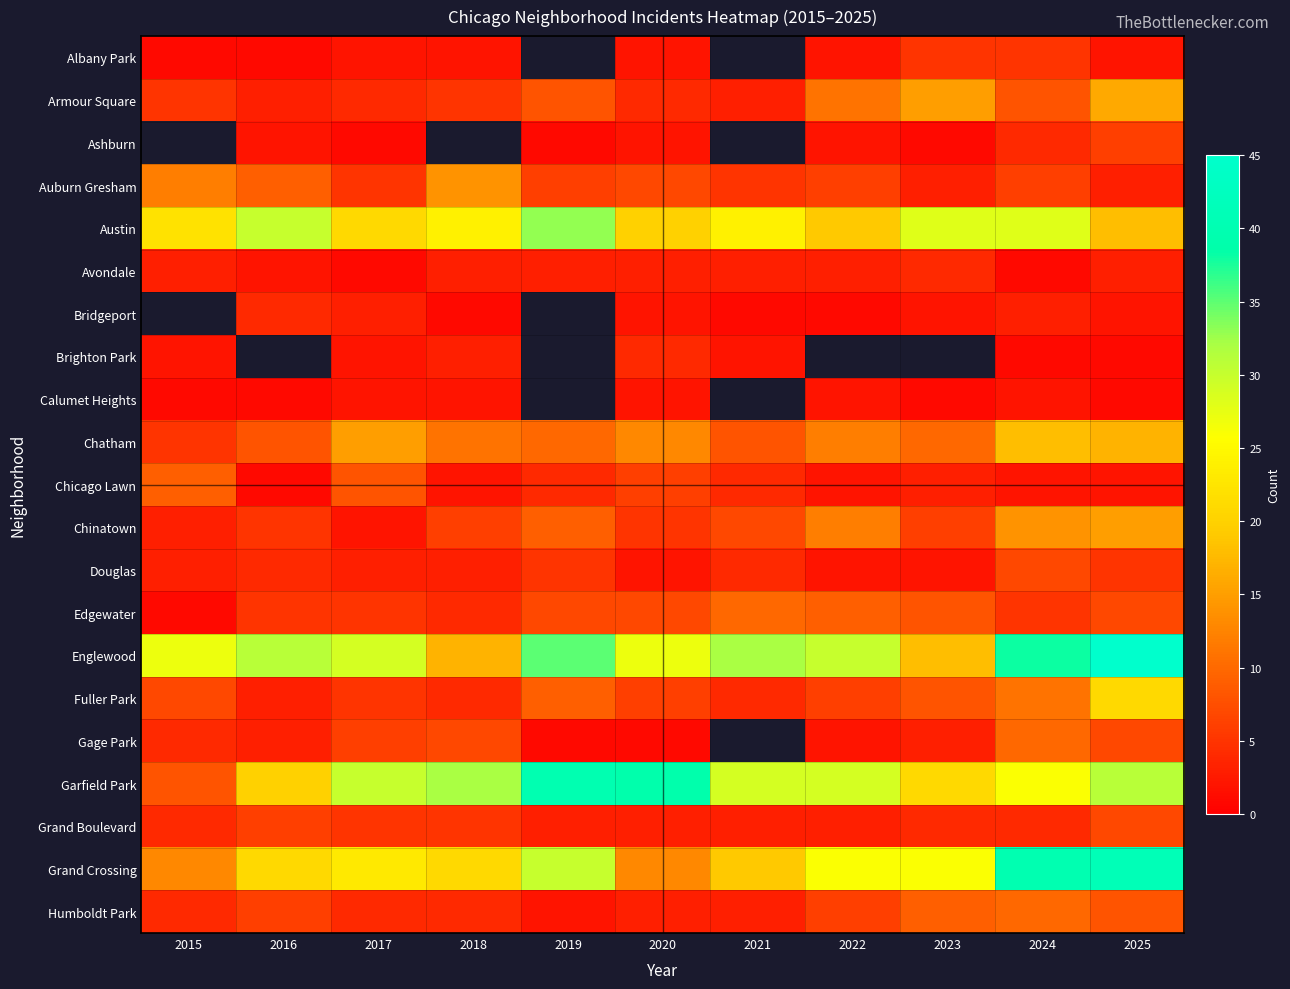

At how many categories does at least one series exceed 5?

11